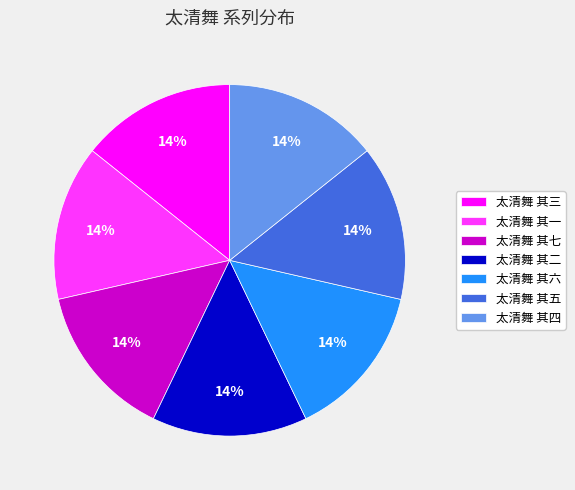

Combined, do 太清舞 其五 and 太清舞 其二 account for over 50%?

No